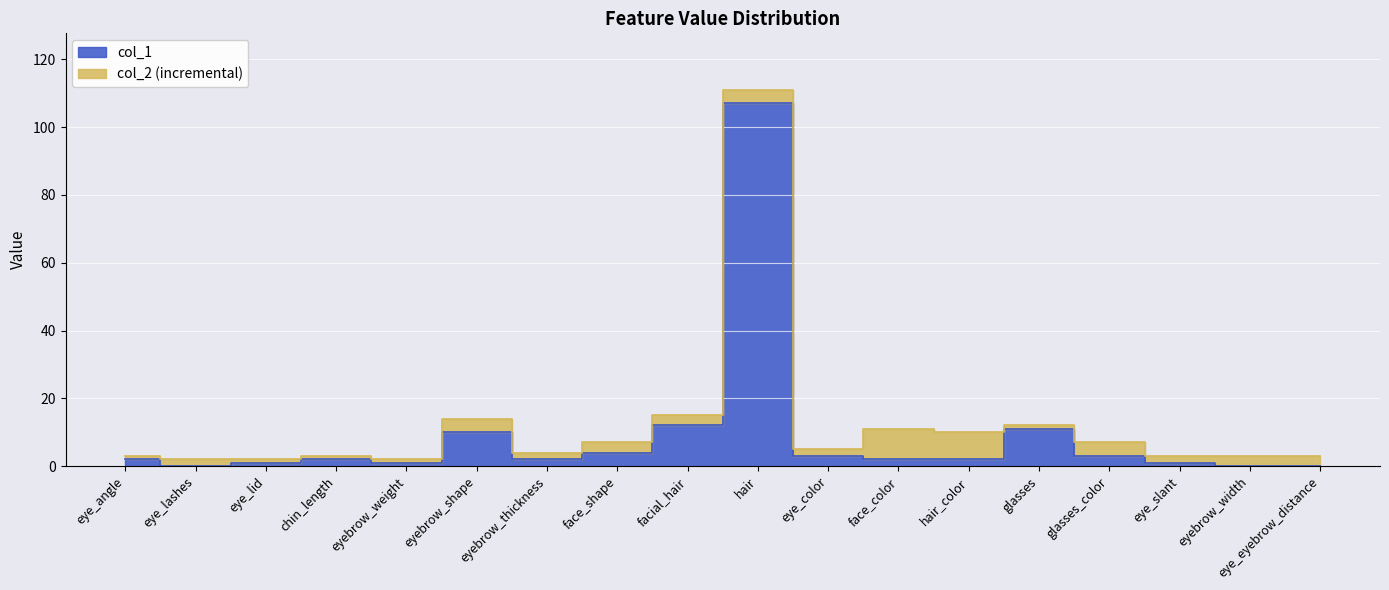

Reading left to right, list all the values displayed in this chart.

col_1: eye_angle=2	eye_lashes=0	eye_lid=1	chin_length=2	eyebrow_weight=1	eyebrow_shape=10	eyebrow_thickness=2	face_shape=4	facial_hair=12	hair=107	eye_color=3	face_color=2	hair_color=2	glasses=11	glasses_color=3	eye_slant=1	eyebrow_width=0	eye_eyebrow_distance=0
col_2: eye_angle=3	eye_lashes=2	eye_lid=2	chin_length=3	eyebrow_weight=2	eyebrow_shape=14	eyebrow_thickness=4	face_shape=7	facial_hair=15	hair=111	eye_color=5	face_color=11	hair_color=10	glasses=12	glasses_color=7	eye_slant=3	eyebrow_width=3	eye_eyebrow_distance=3